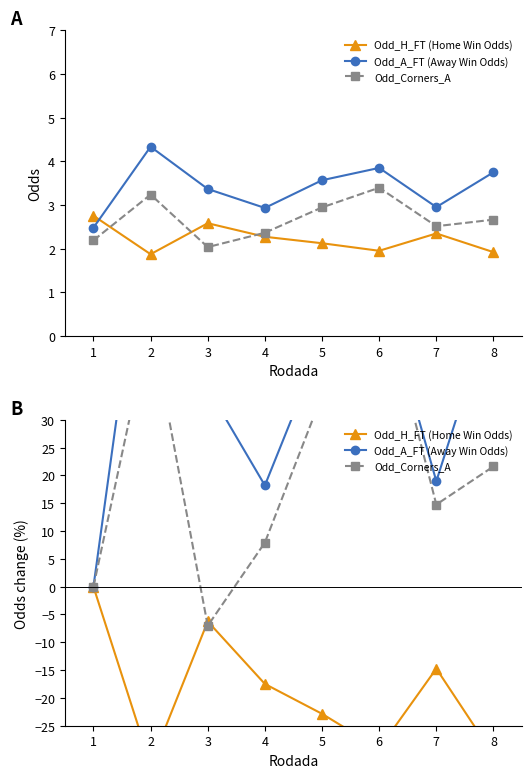

In Odd_H_FT (Home Win Odds), how many points are higher than both neighbors (excluding endpoints)?

2